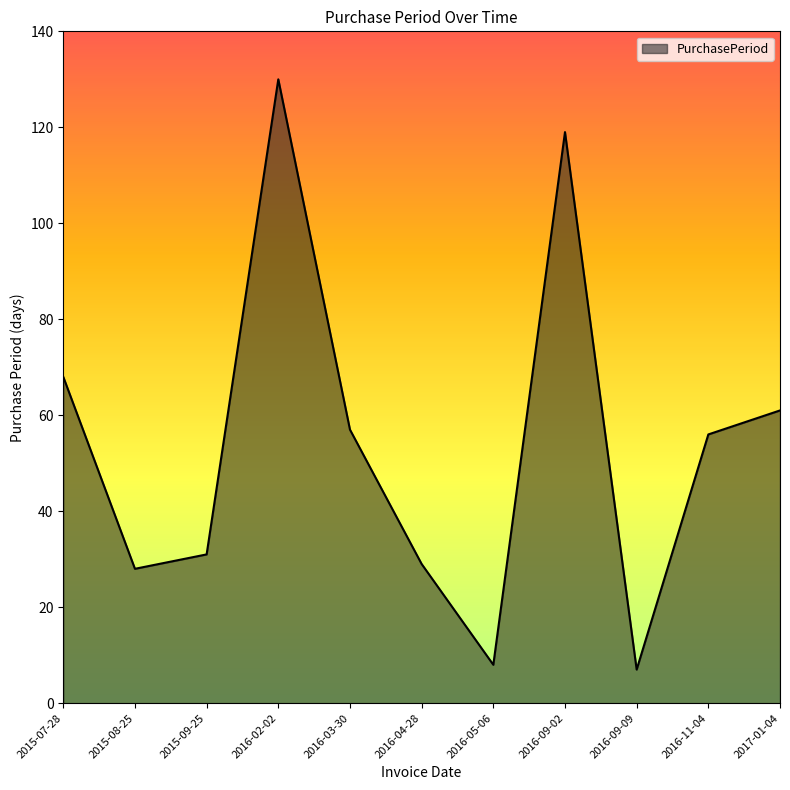

What is the smallest value displayed?

7